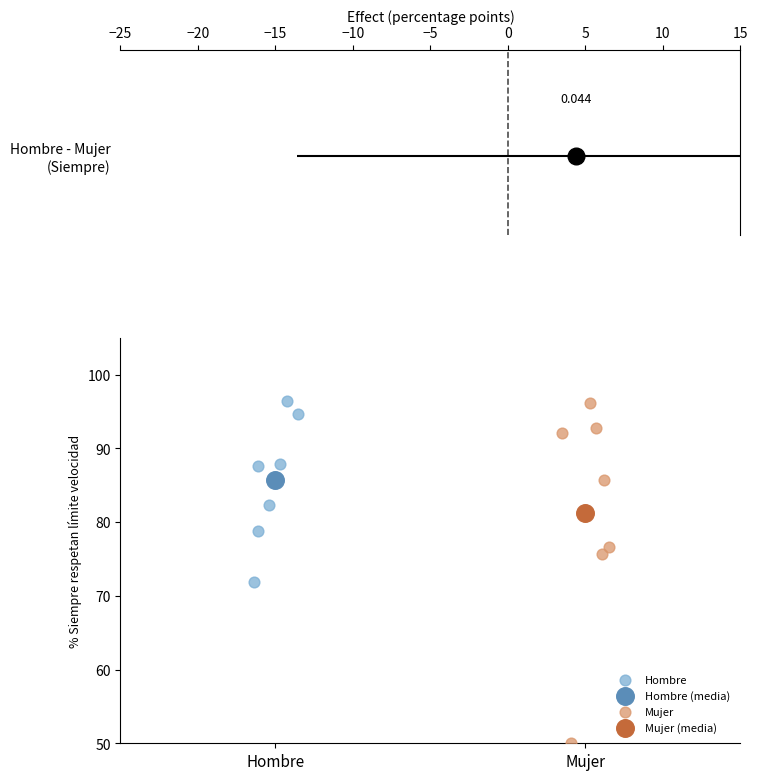

What are all the series names shown in the legend?

Hombre, Hombre (media), Mujer, Mujer (media)